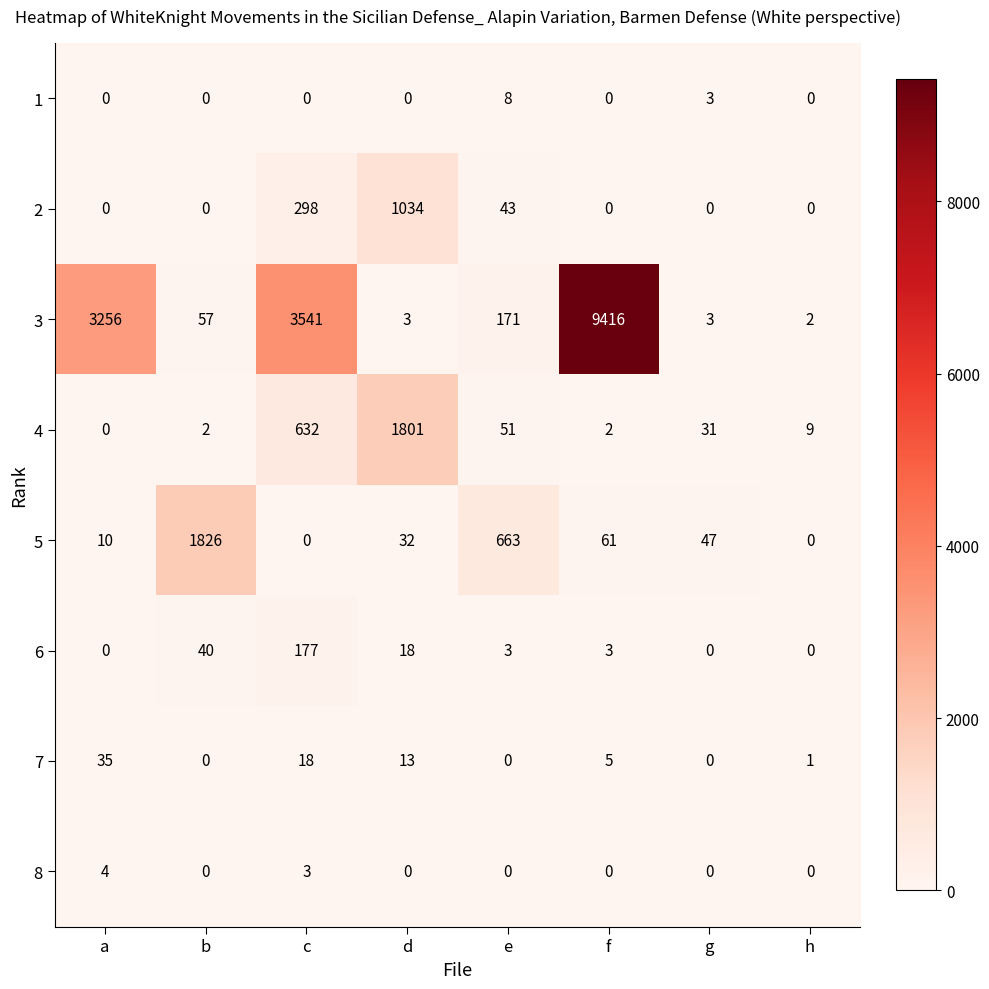

What is the maximum value shown in the chart?

9416